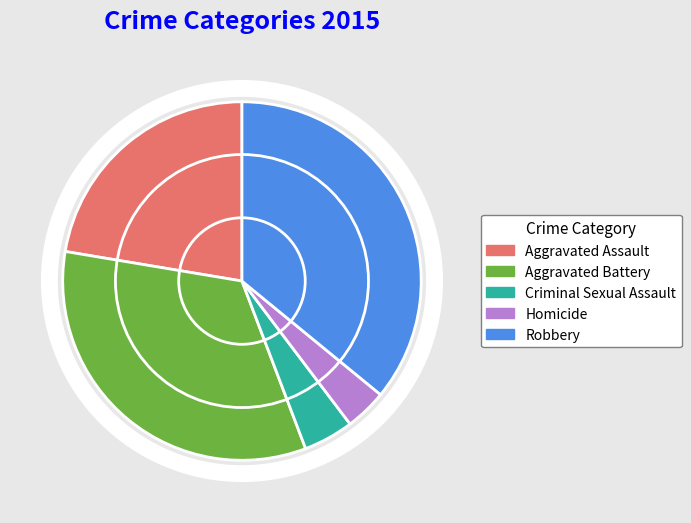

To the nearest percent, what is the difference between the Robbery and Criminal Sexual Assault slice percentages?

31%